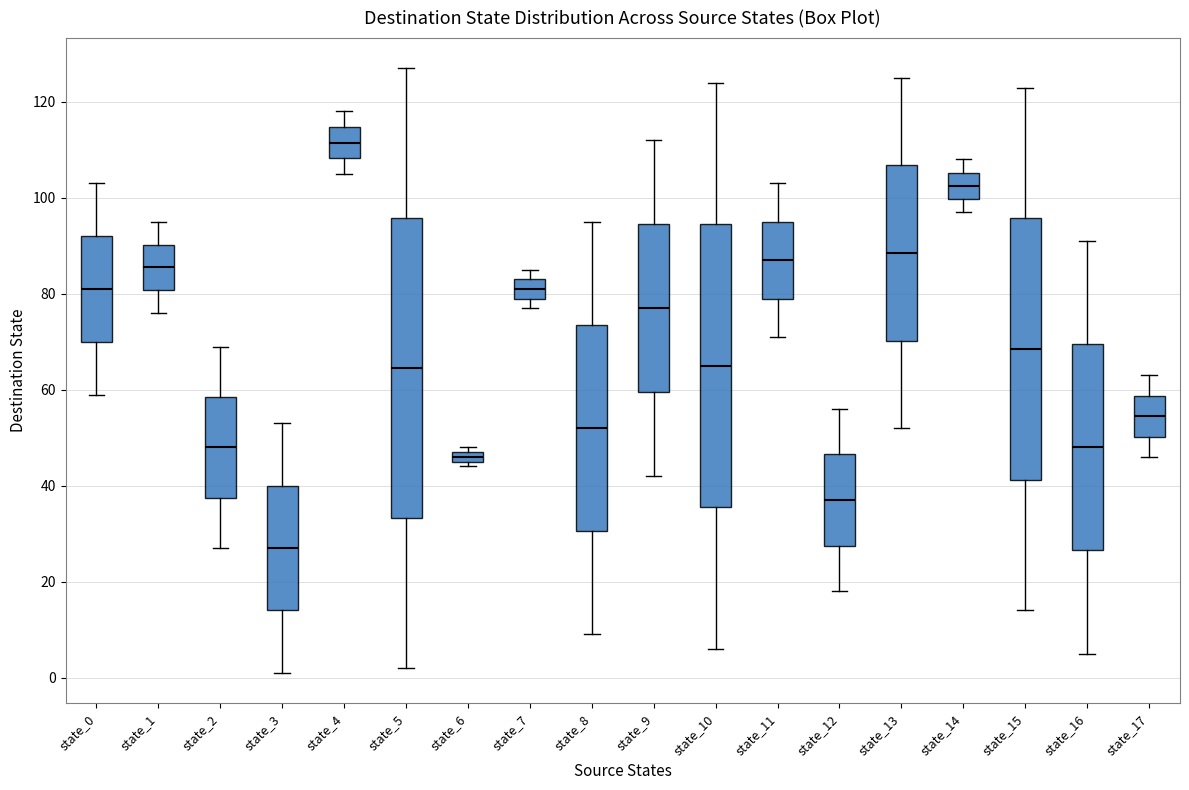

Which box is the tallest, from its lower edge to its upper edge?

state_5